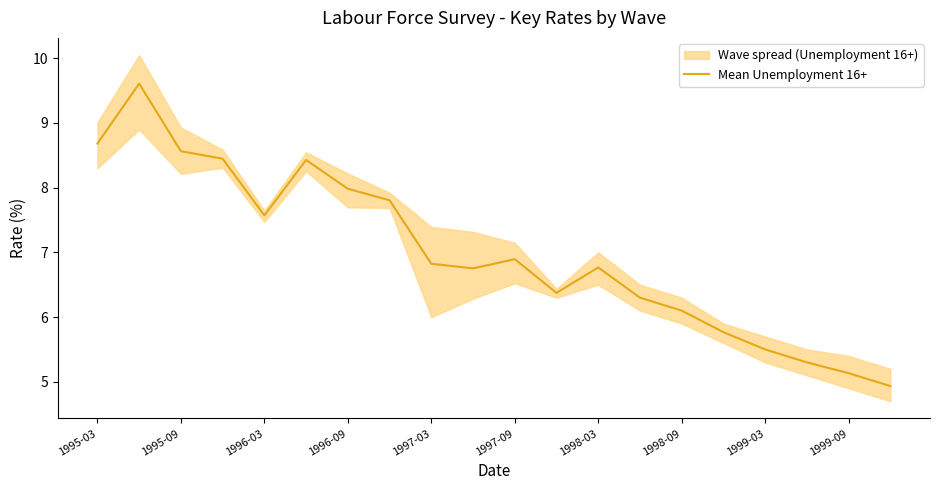

What is the maximum value shown in the chart?

9.6